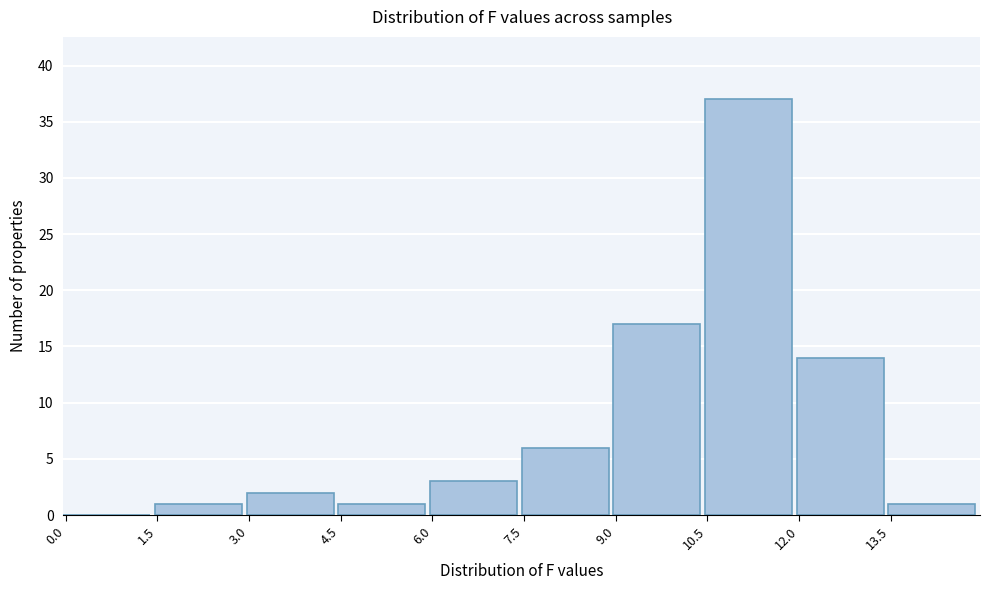

Reading left to right, list every bar in this chart as the range it spans on the x-axis followed by its height. Neither the bar edges nor the heights are printed on the chart, so give them approximately, as read against the axes.

0.0 to 1.5: 0
1.5 to 3.0: 1
3.0 to 4.5: 2
4.5 to 6.0: 1
6.0 to 7.5: 3
7.5 to 9.0: 6
9.0 to 10.5: 17
10.5 to 12.0: 37
12.0 to 13.5: 14
13.5 to 15.0: 1